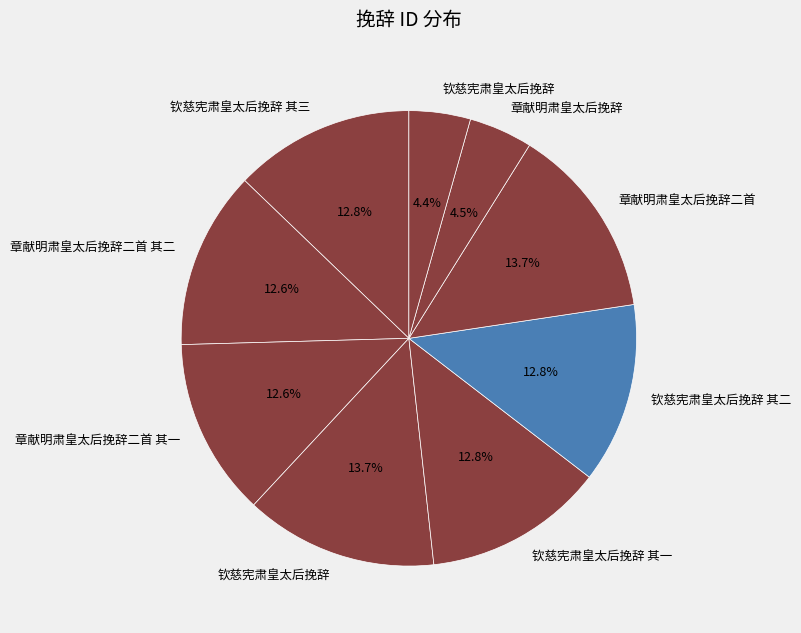

Which category has the smallest portion of the pie?

钦慈宪肃皇太后挽辞